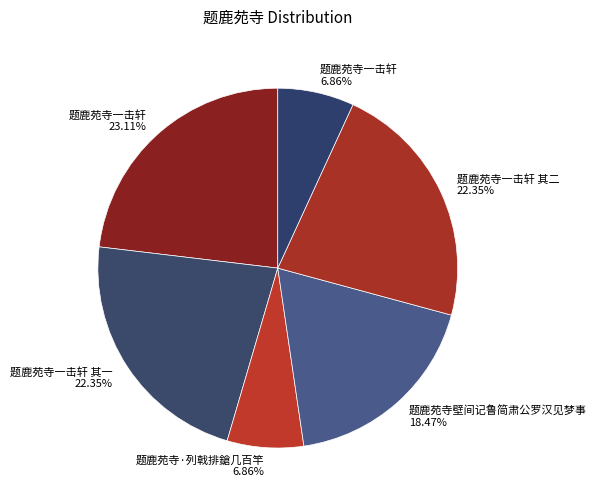

Which has a higher value, 题鹿苑寺壁间记鲁简肃公罗汉见梦事 18.47% or 题鹿苑寺一击轩 6.86%?

题鹿苑寺壁间记鲁简肃公罗汉见梦事 18.47%